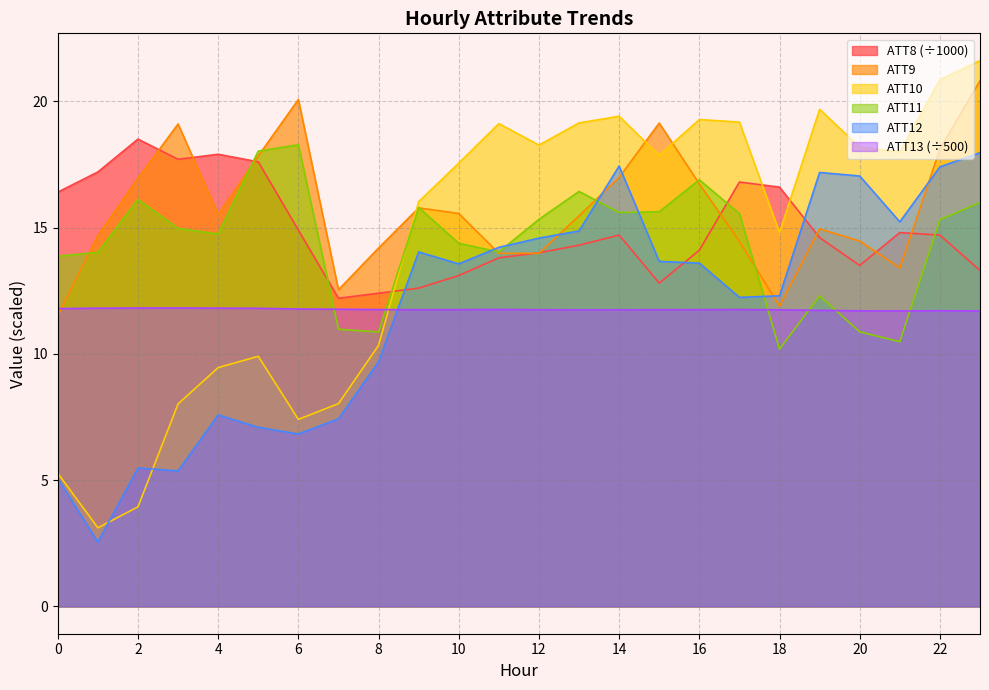

Between 11 and 13, which series saw the biggest shift?

ATT11